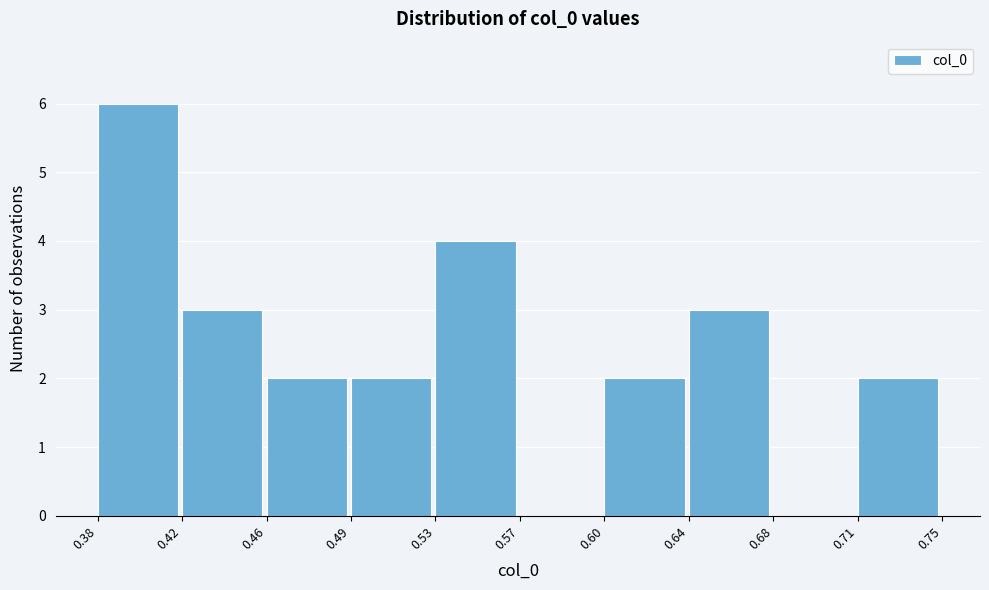

Reading left to right, transcribe all the data shown in this chart.

0.38=6	0.42=3	0.46=2	0.49=2	0.53=4	0.57=0	0.60=2	0.64=3	0.68=0	0.71=2